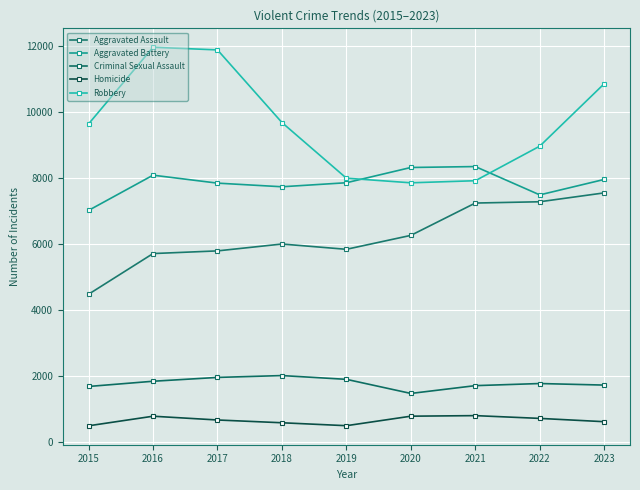

Reading left to right, what are all the values shown in this chart?

Aggravated Assault: 4480	5712	5793	6001	5841	6263	7242	7281	7550
Aggravated Battery: 7019	8086	7845	7735	7857	8319	8347	7489	7957
Criminal Sexual Assault: 1687	1845	1961	2017	1903	1476	1712	1776	1729
Homicide: 496	786	672	588	499	787	804	720	620
Robbery: 9638	11960	11880	9681	7995	7855	7918	8965	10856